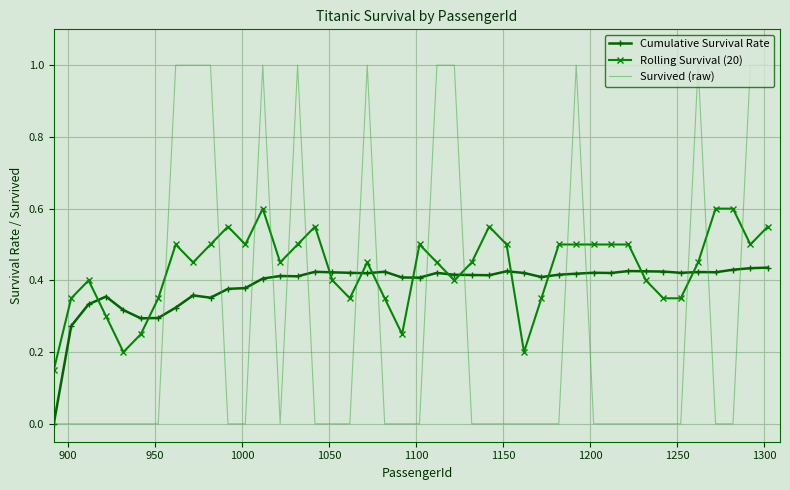

Count the Cumulative Survival Rate values in the range 0 to 1.

42